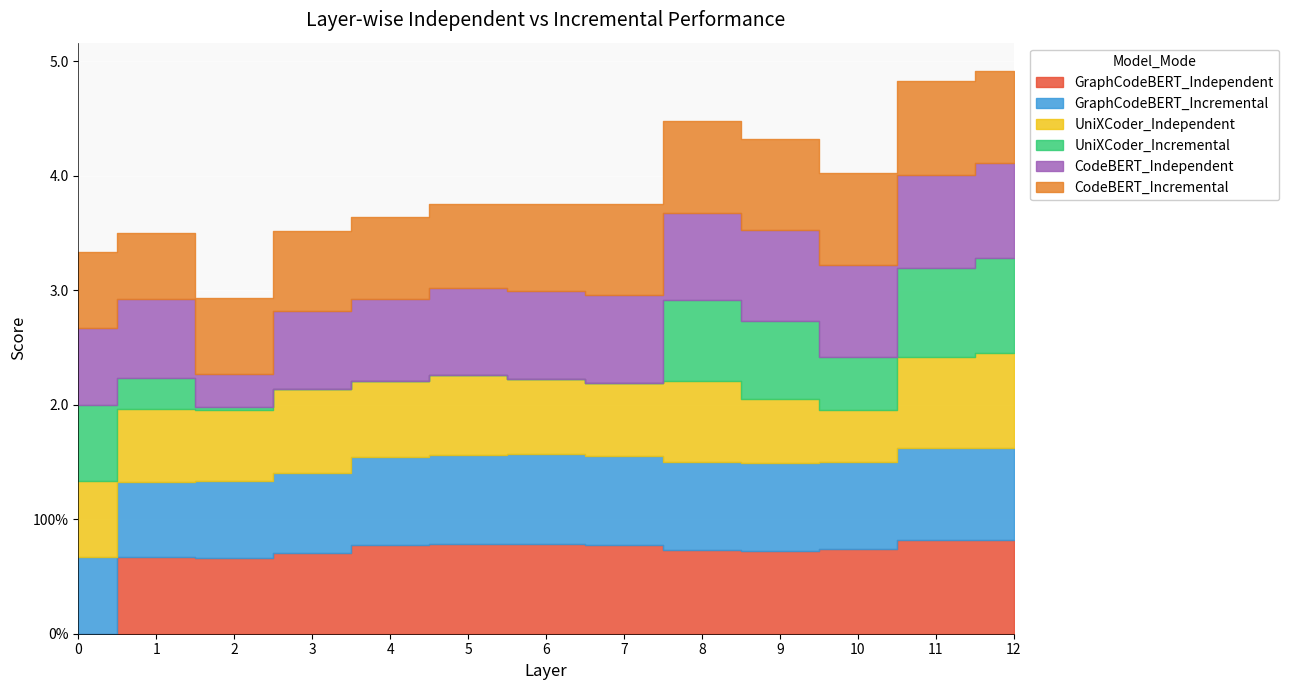

What is the value of the UniXCoder_Independent point at the 1st from the left?

0.7